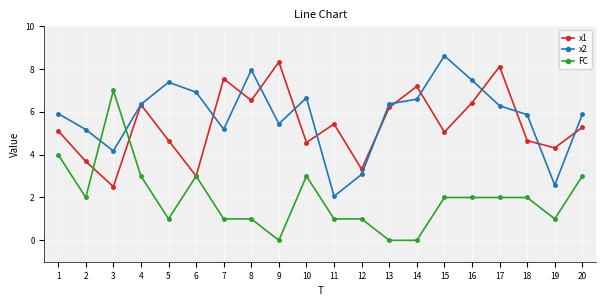

True or false: FC has more than 0 interior local peaks.

True